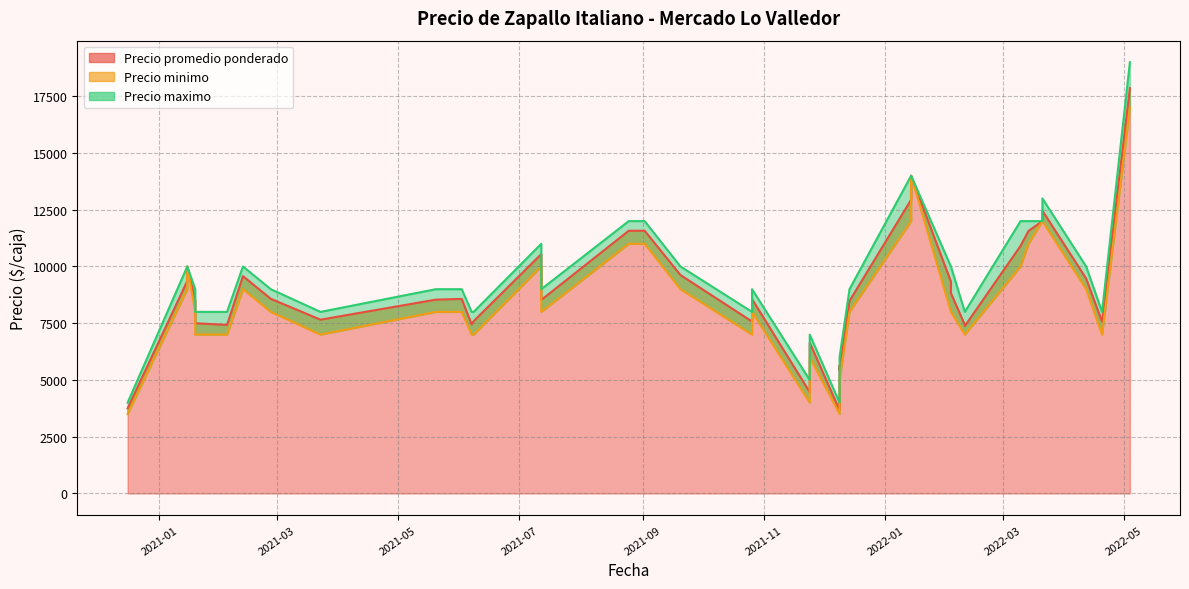

True or false: Precio maximo and Precio minimo intersect in this chart.

False